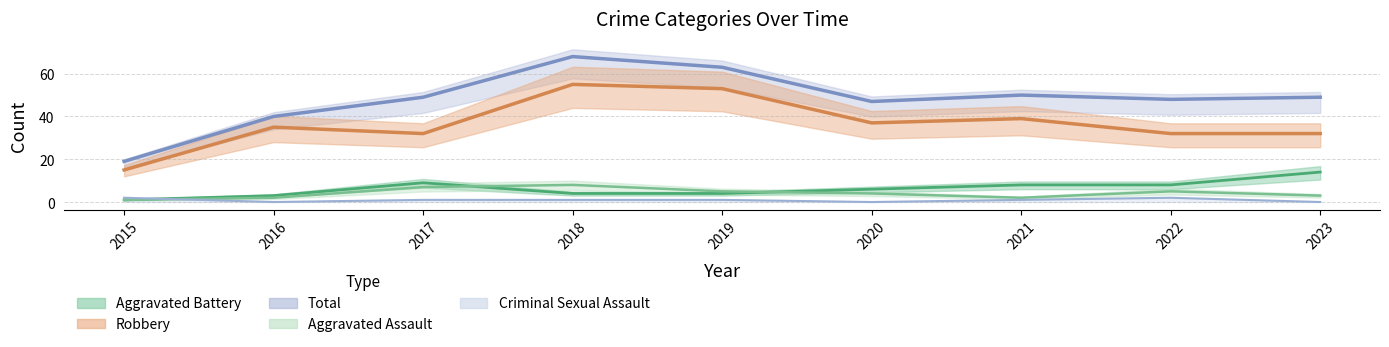

True or false: Aggravated Assault and Robbery cross at least once.

False